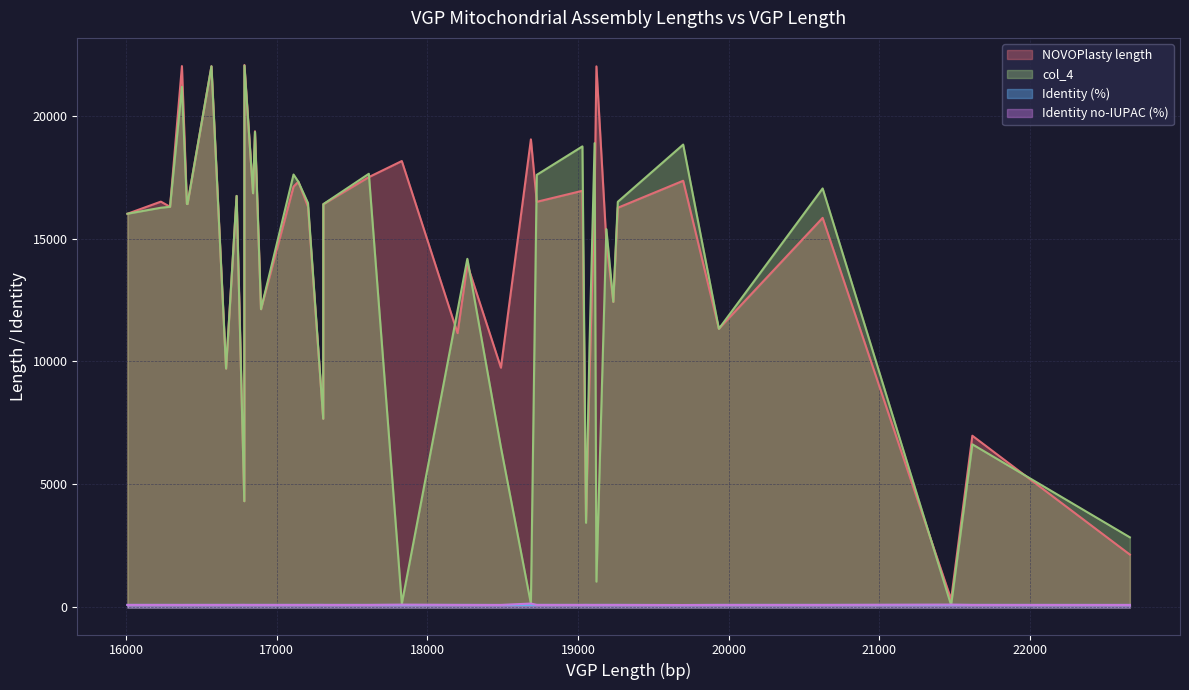

Which series has the largest total across all categories?

NOVOPlasty length